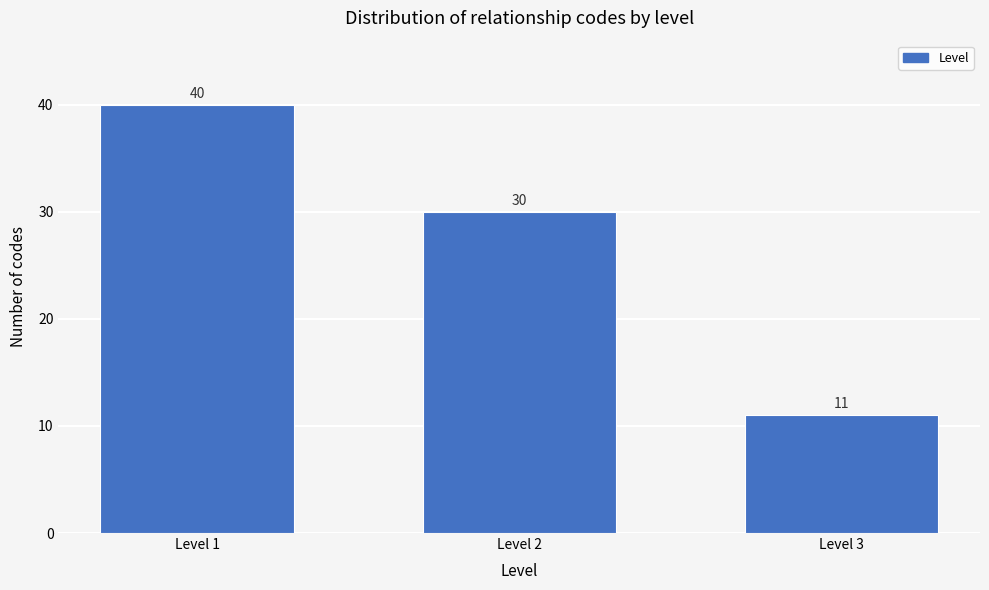

Reading right to left, transcribe all the data shown in this chart.

Level 3=11	Level 2=30	Level 1=40